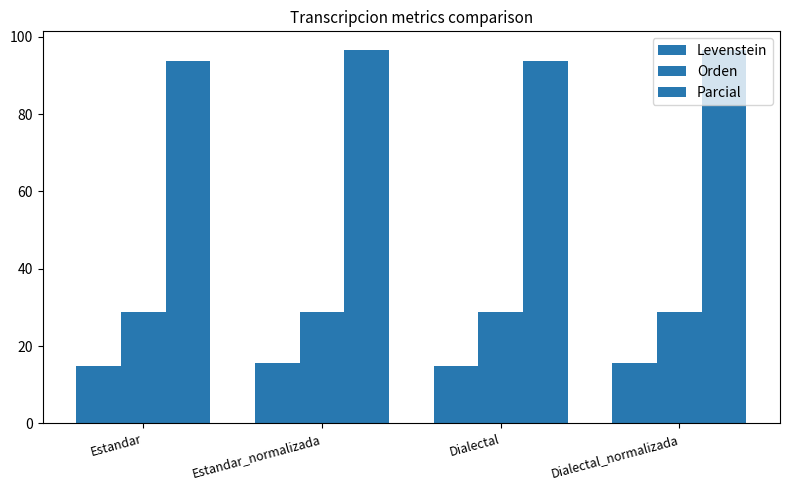

How many bars are there in total?

12